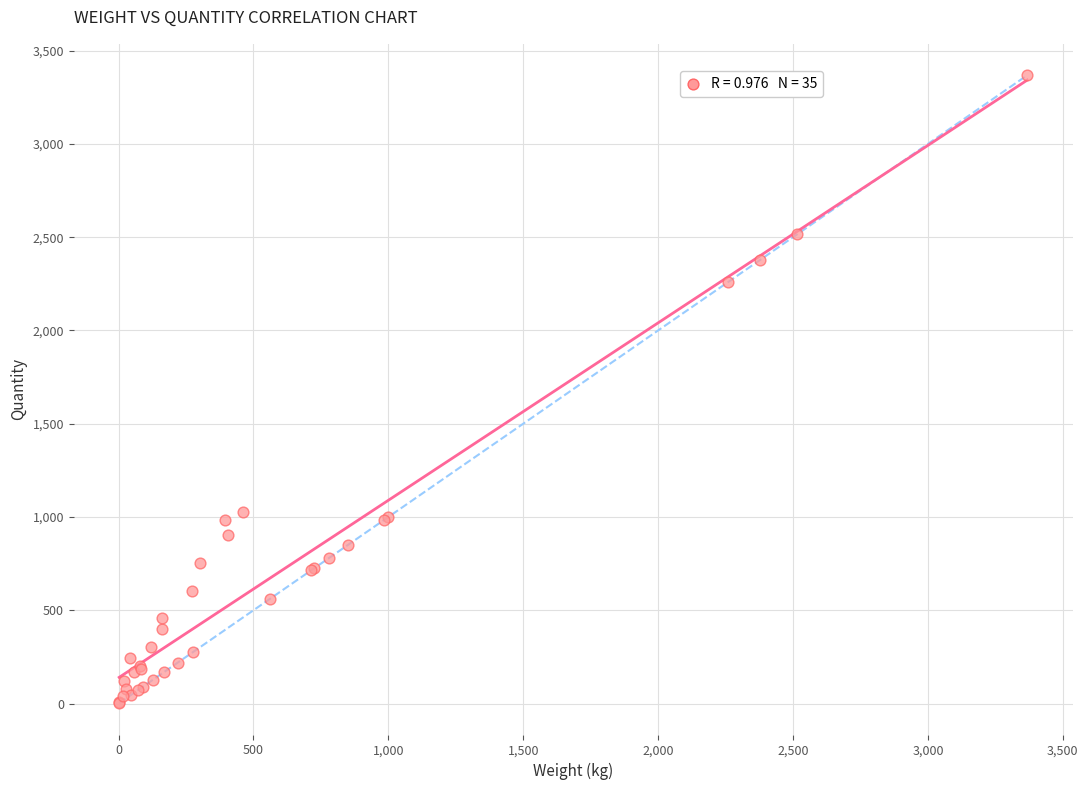

What Y value in the scatter plot is closest to 1685?

2258.4